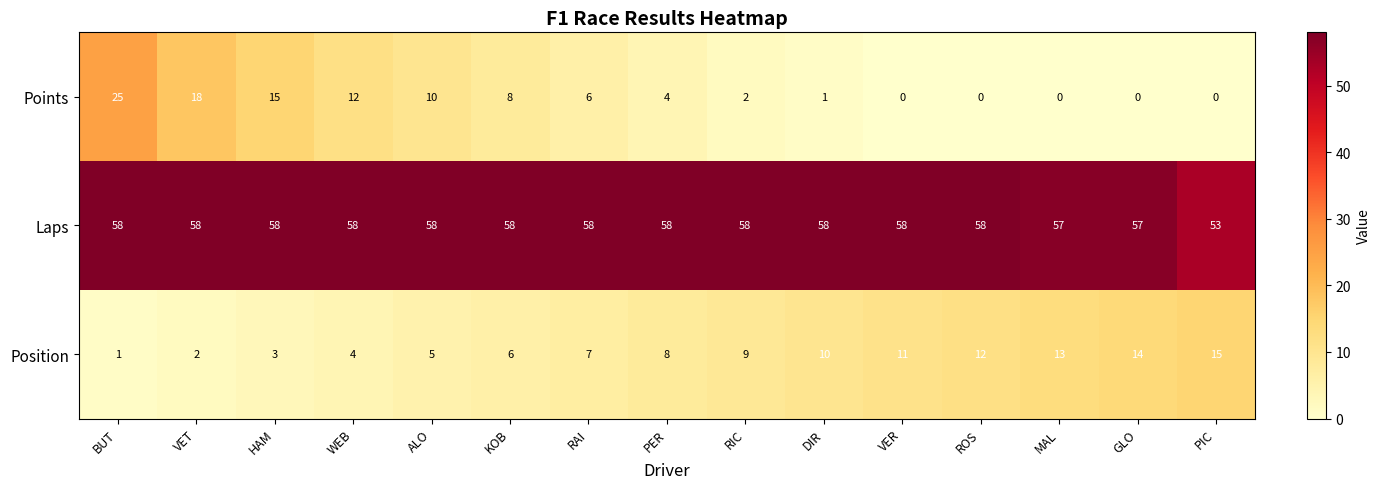

The value of Points at VER is -9. True or false?

False